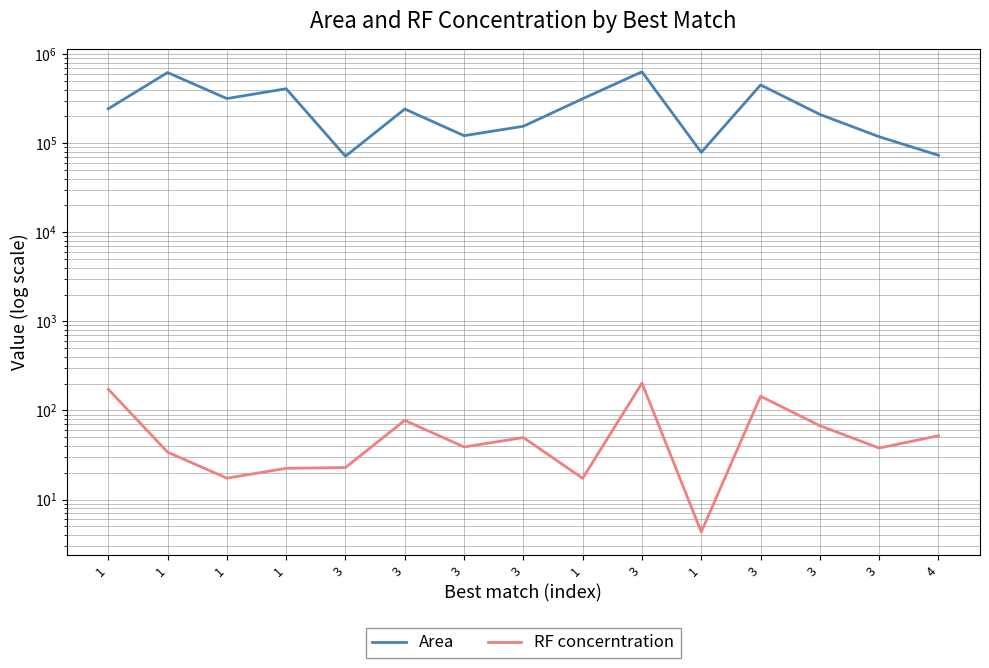

The value of Area at 1 is 243079.0. True or false?

True